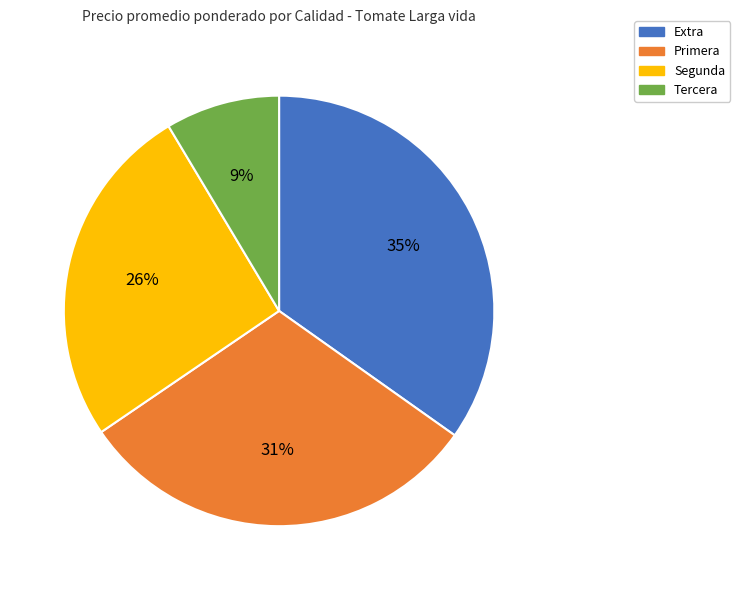

To the nearest percent, what is the difference between the largest and smallest slice percentages?

26%